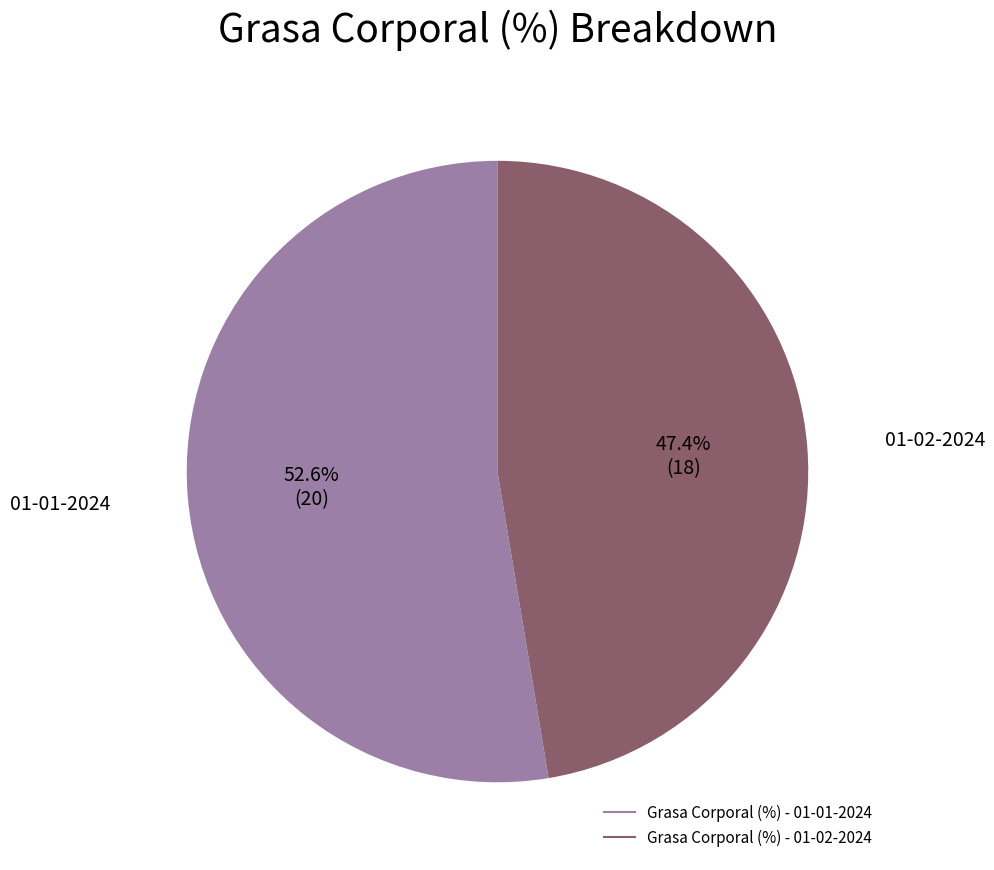

Is there a majority slice in this chart?

Yes